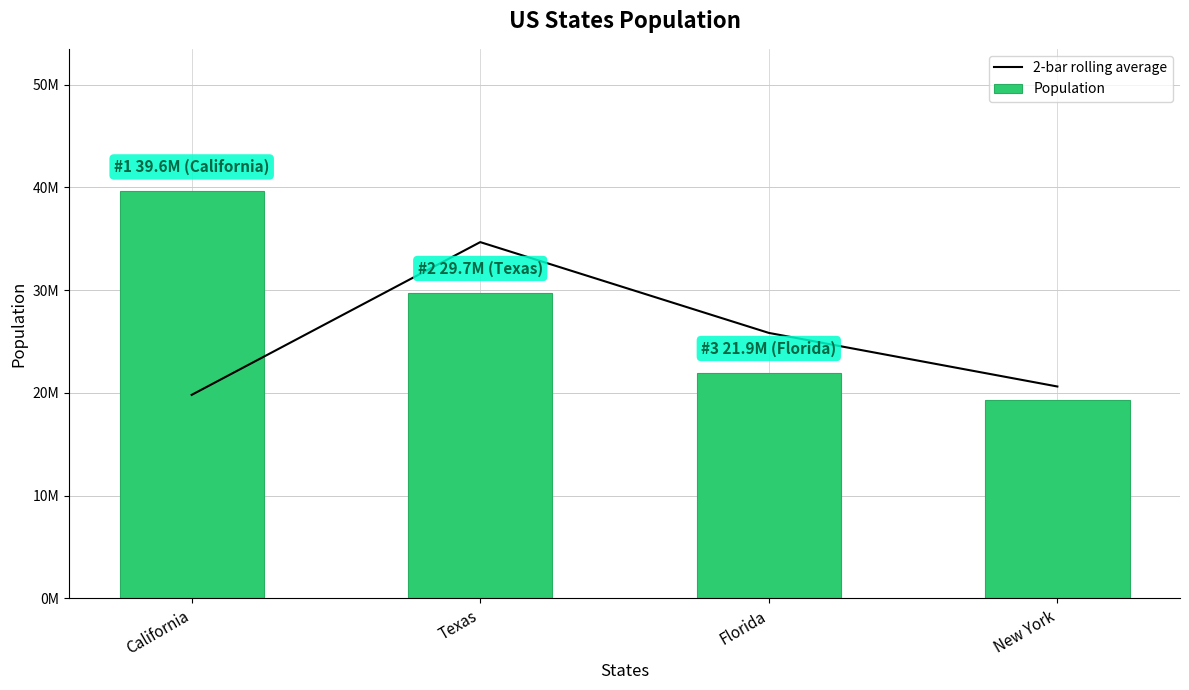

Rank the series at Texas from highest to lowest value.

2-bar rolling average, Population